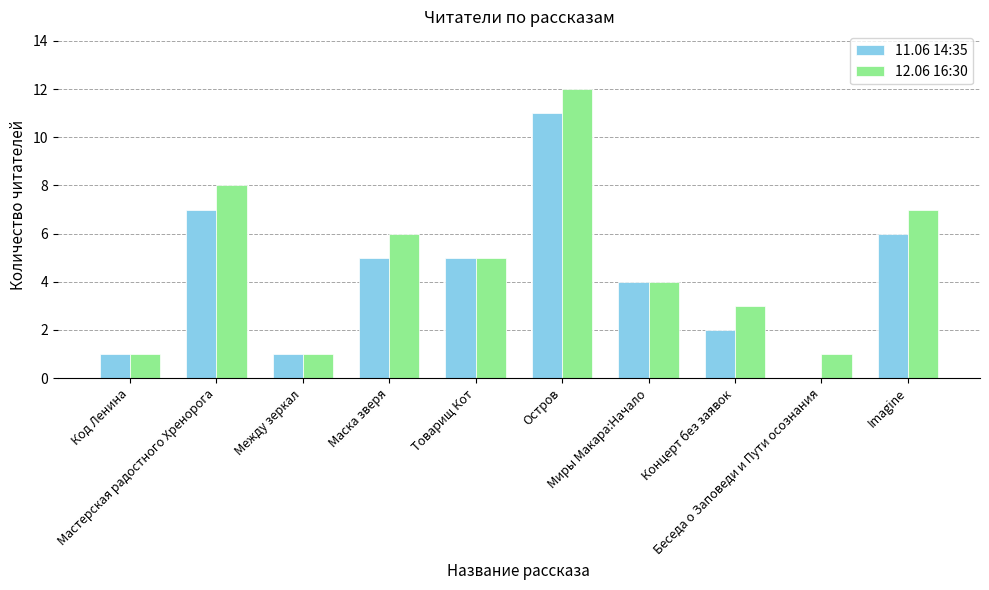

What is the greatest value displayed?

12